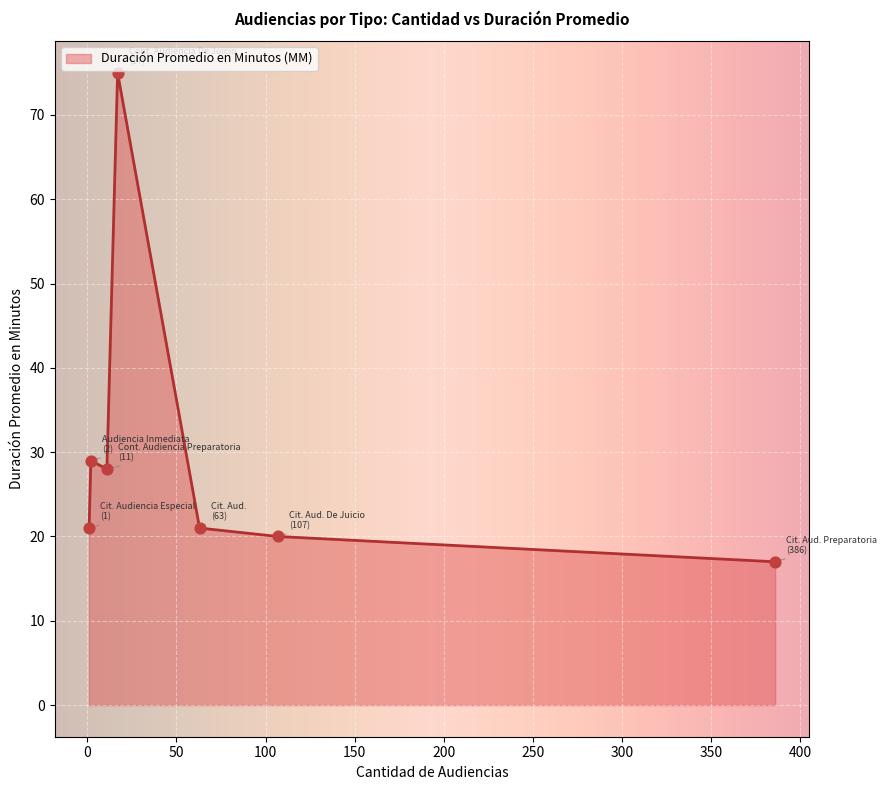

What is the difference between the maximum and minimum values?

58